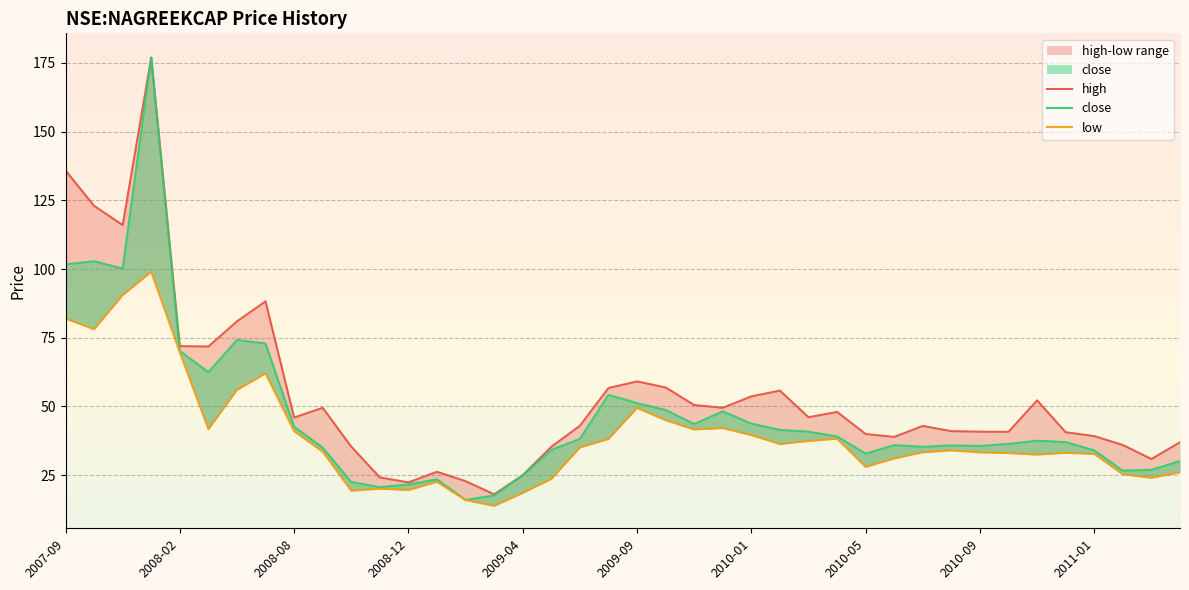

Reading left to right, transcribe all the data shown in this chart.

high: 135.9	123.0	116.0	176.9	71.9	71.8	80.9	88.2	46.0	49.5	35.3	24.1	22.4	26.2	22.8	18.0	25.0	35.3	43.0	56.7	59.1	56.9	50.5	49.5	53.7	55.8	46.0	48.0	40.0	38.9	42.9	41.0	40.8	40.8	52.2	40.6	39.2	36.0	30.9	37.0
close: 101.7	102.8	100.2	176.9	70.2	62.5	74.2	72.9	42.6	35.0	22.5	20.6	21.6	23.5	15.9	17.6	24.9	34.2	38.2	54.2	51.2	48.7	43.6	48.2	43.8	41.5	40.8	39.0	32.8	35.9	35.3	35.8	35.6	36.3	37.5	37.0	34.0	26.6	26.9	30.1
low: 82.0	78.1	90.5	99.0	69.7	41.7	56.0	62.0	41.0	33.5	19.3	20.0	19.5	22.5	15.9	13.8	18.5	23.6	35.0	38.2	49.5	45.0	41.6	42.1	39.5	36.3	37.4	38.2	28.0	31.0	33.3	34.0	33.2	33.0	32.5	33.1	32.7	25.3	24.0	26.0